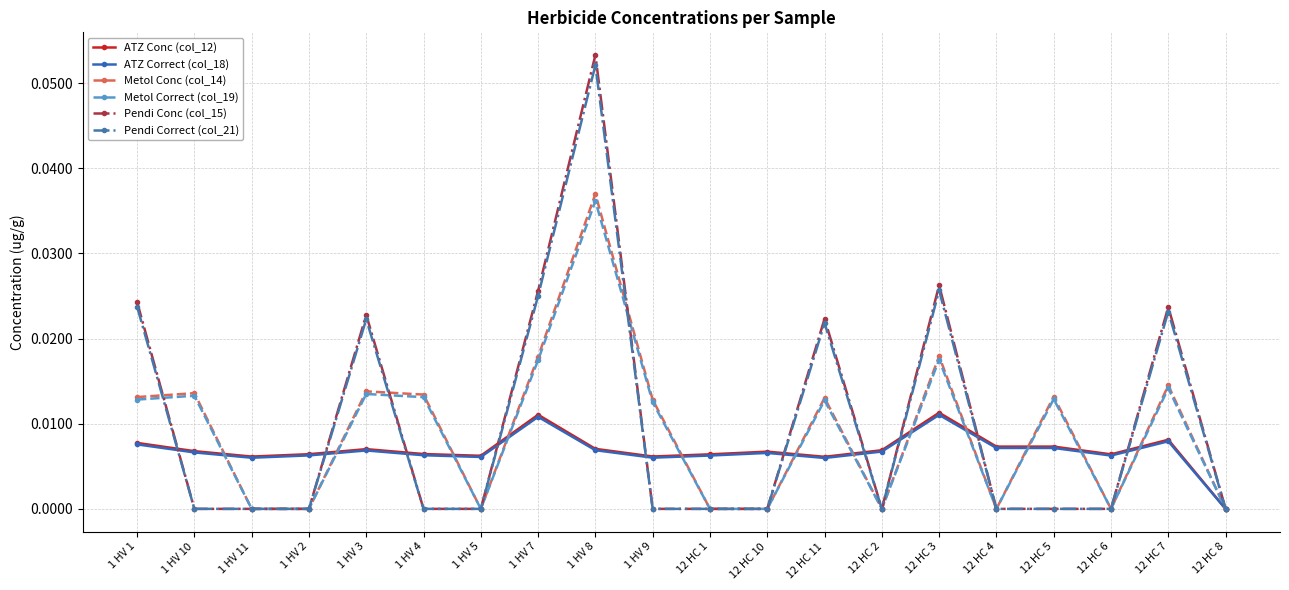

True or false: ATZ Correct (col_18) has more than 2 interior local peaks.

True